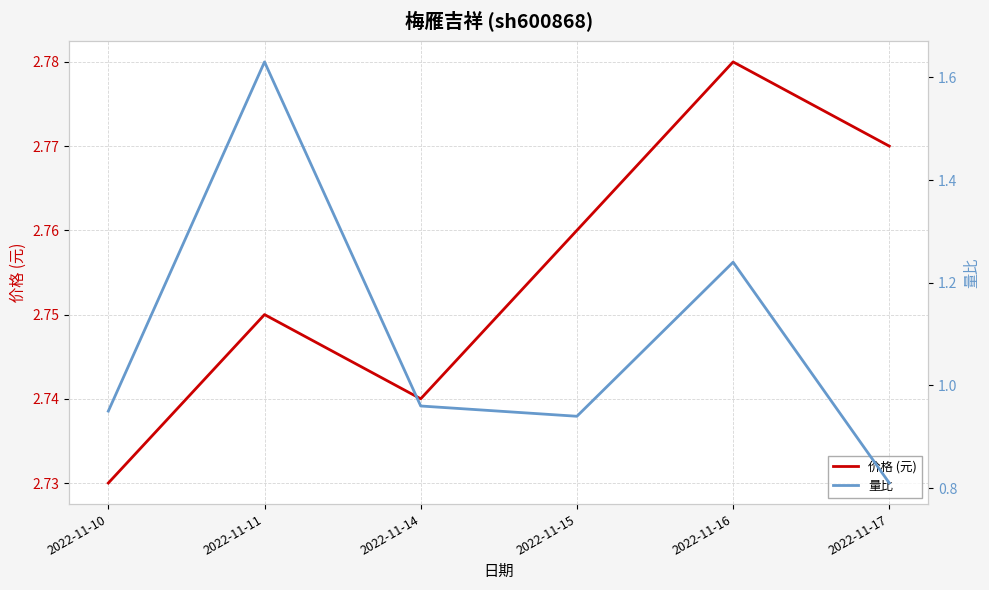

The 量比 series shows 0.4 at 2022-11-11. True or false?

False